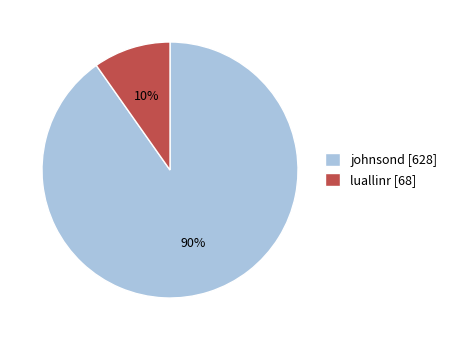

To the nearest percent, what is the difference between the largest and smallest slice percentages?

80%